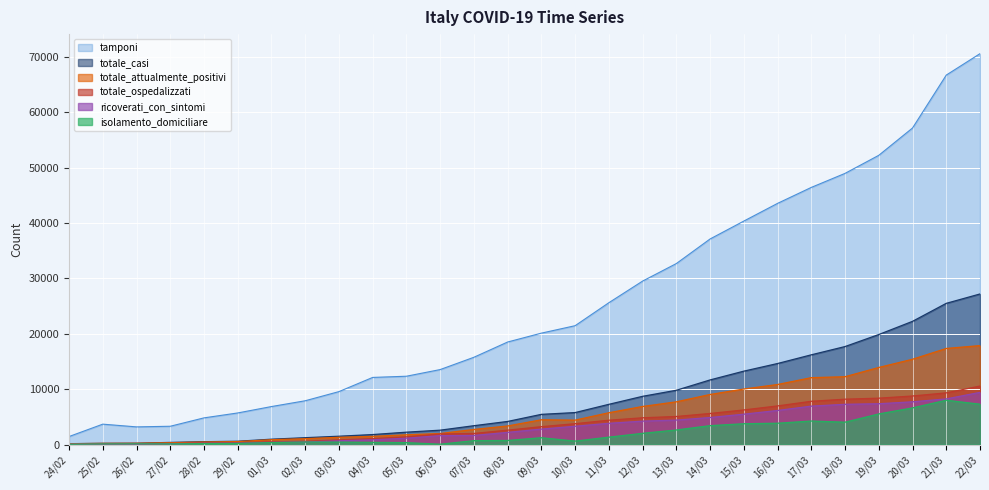

At which label does totale_ospedalizzati reach its peak?

22/03